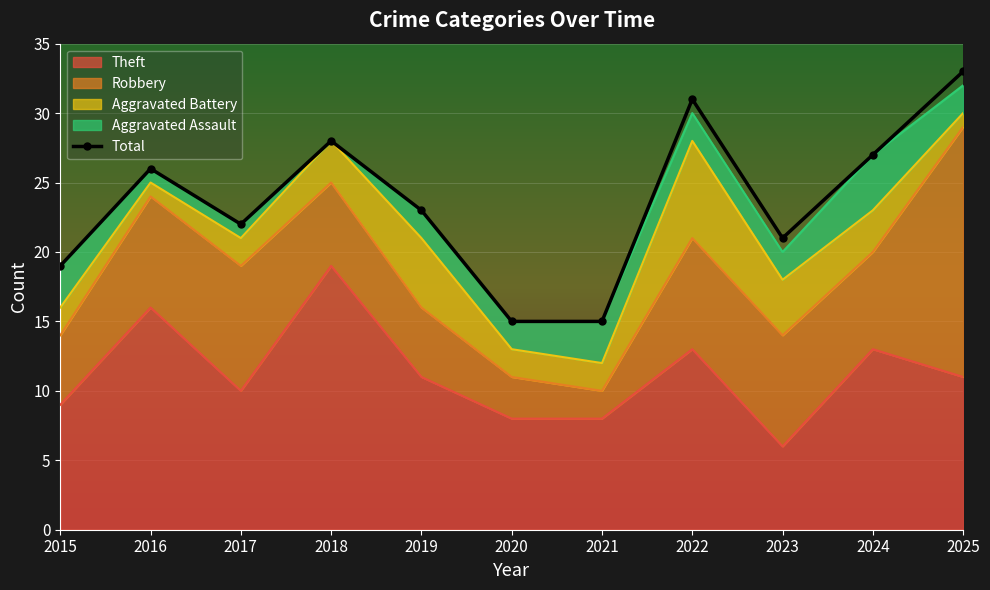

Rank the categories by value from highest to lowest.

2025, 2022, 2018, 2024, 2016, 2019, 2017, 2023, 2015, 2020, 2021